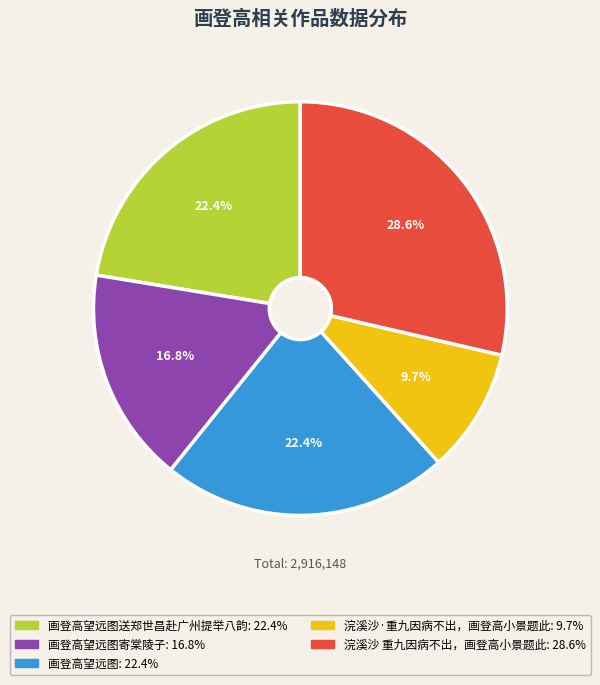

Is there any slice that represents more than half of the pie?

No